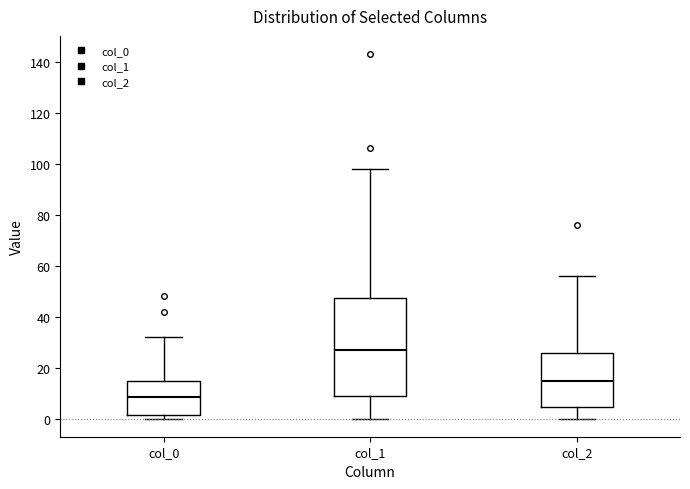

Reading left to right, transcribe this box plot: for each box, give where its median line is, the range the box spans, and where its two whiskers end, as read against the y-axis. The values are not printed on the chart, so give them approximately, as read against the axis.

col_0: median 8, box 2 to 14, whiskers 0 to 32
col_1: median 28, box 10 to 48, whiskers 0 to 98
col_2: median 14, box 4 to 26, whiskers 0 to 56